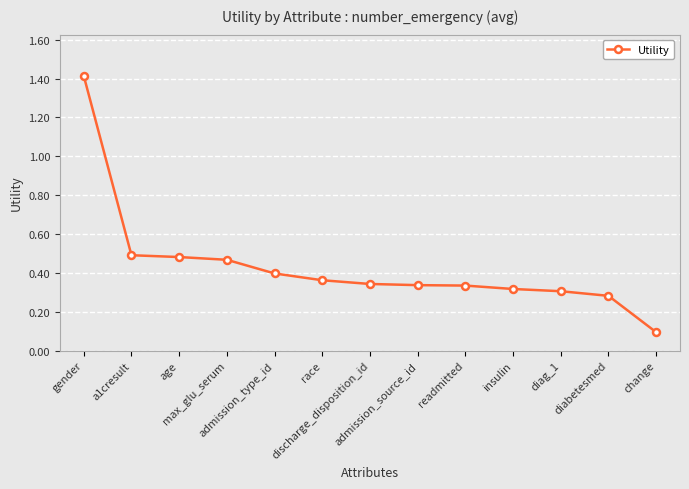

What is the change in value from race to diabetesmed?

-0.1